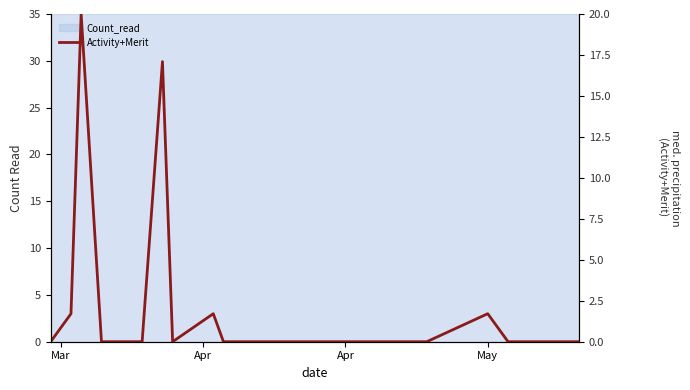

The chart shows a value of 2.6 at 8. True or false?

False